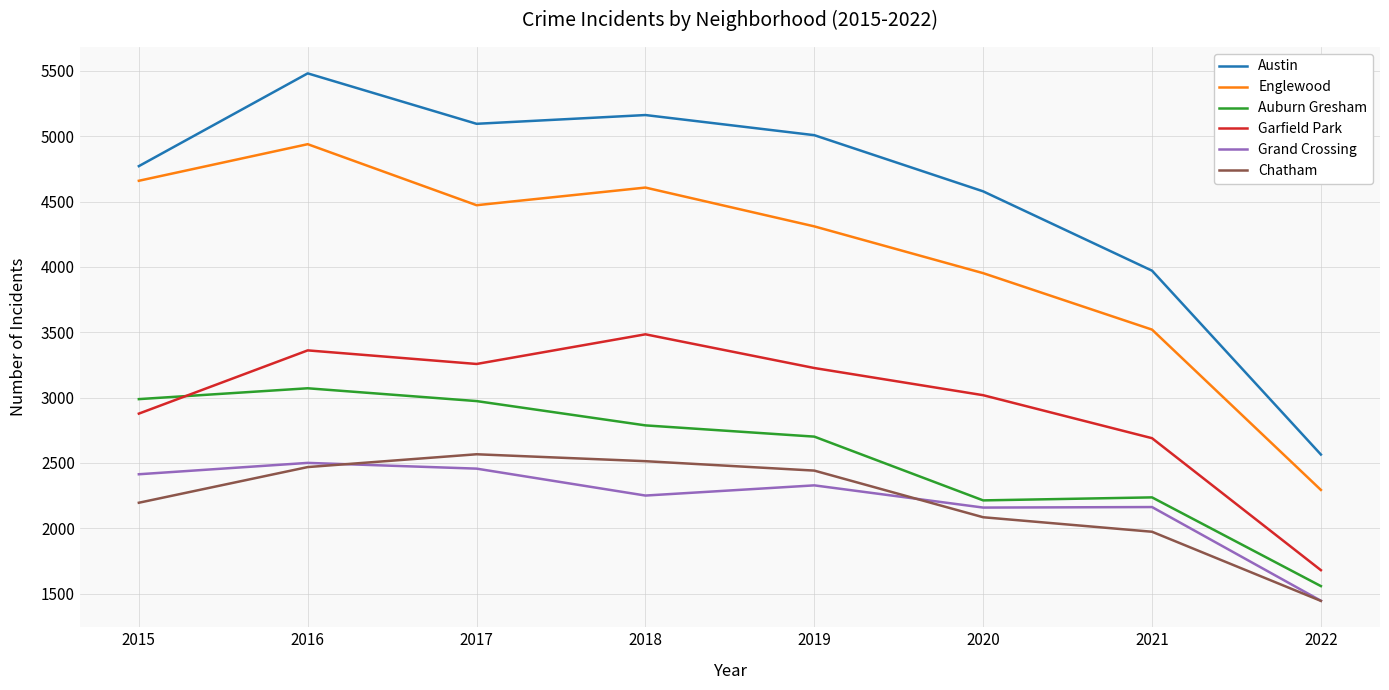

At which category does the chart reach its minimum across all series?

2022